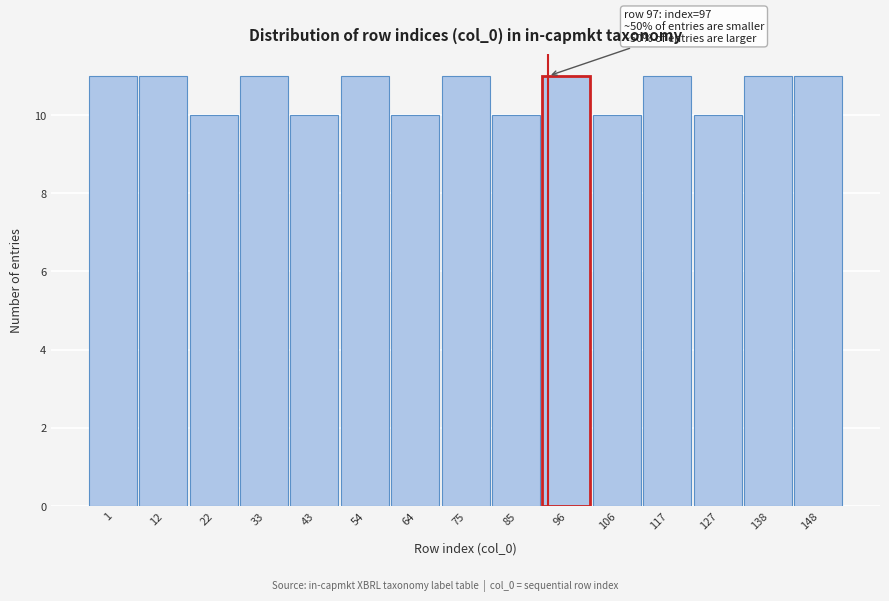

Reading left to right, transcribe all the data shown in this chart.

1=11	12=11	22=10	33=11	43=10	54=11	64=10	75=11	85=10	96=11	106=10	117=11	127=10	138=11	148=11